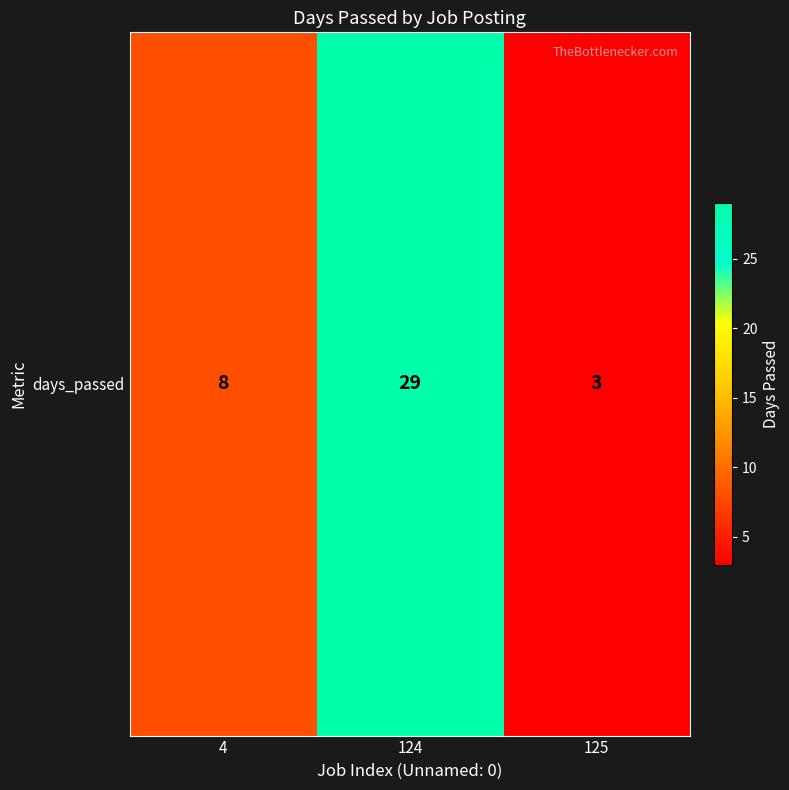

What is the sum of all values?

40